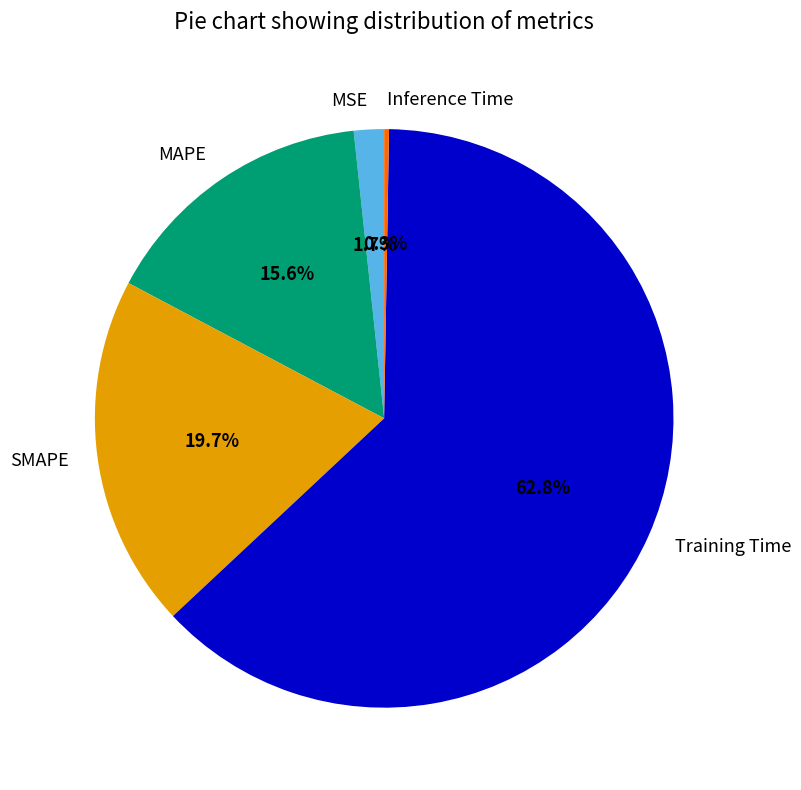

What percentage is NOT represented by SMAPE?

80.3%